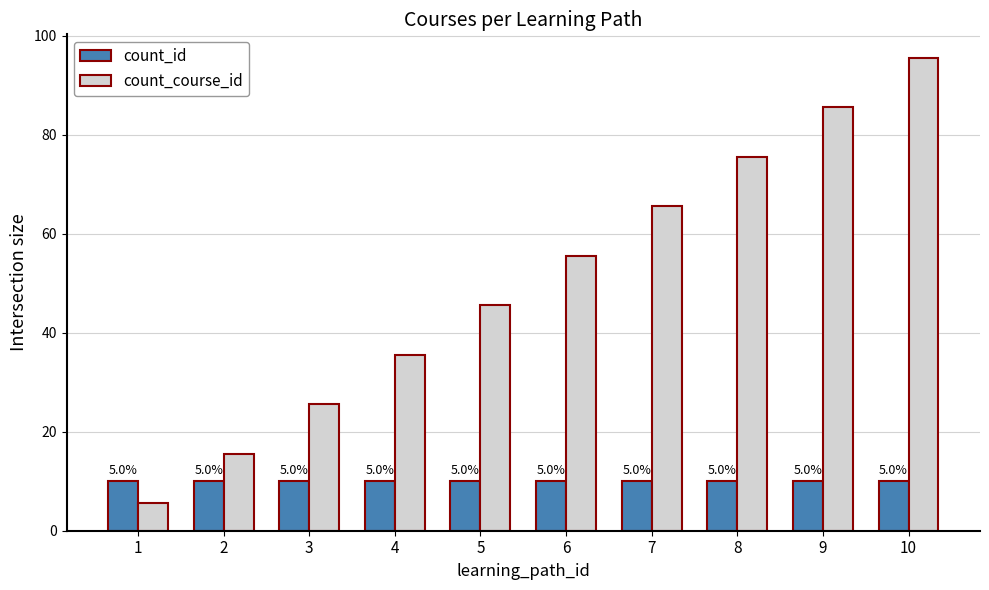

What is the maximum value for count_id?

10.0